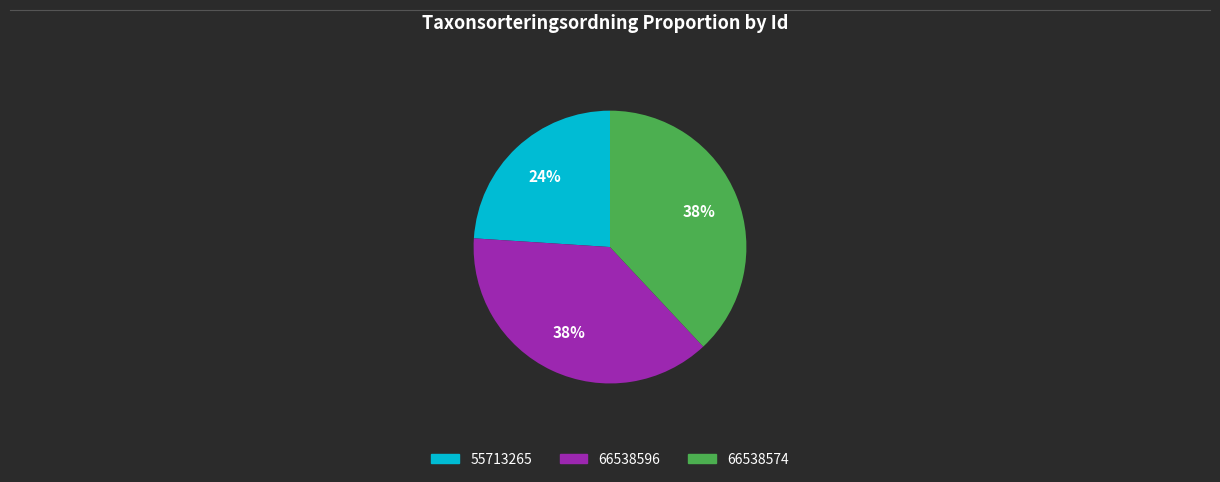

Combined, do 66538596 and 66538574 account for over 50%?

Yes